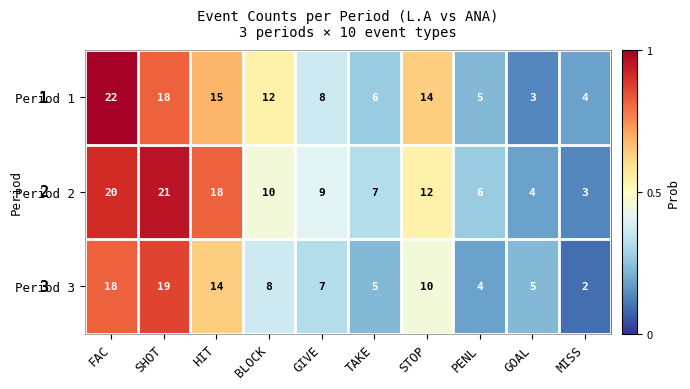

What is the difference between the Period 1 values at TAKE and STOP?

8